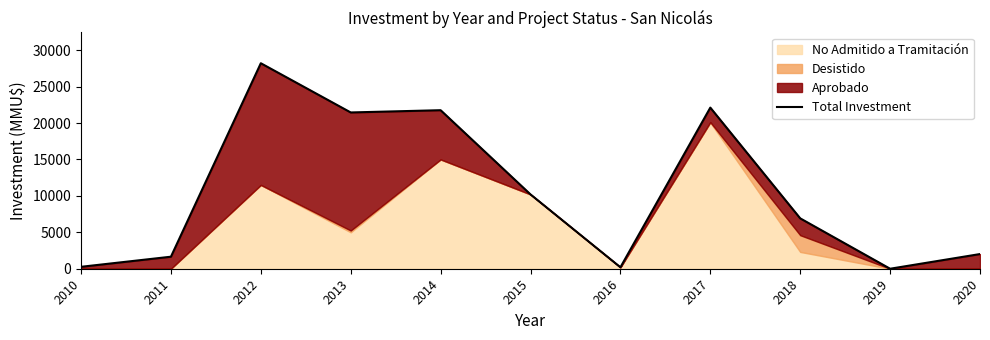

What is the ratio of the value at 2018 to the value at 2017?

0.3